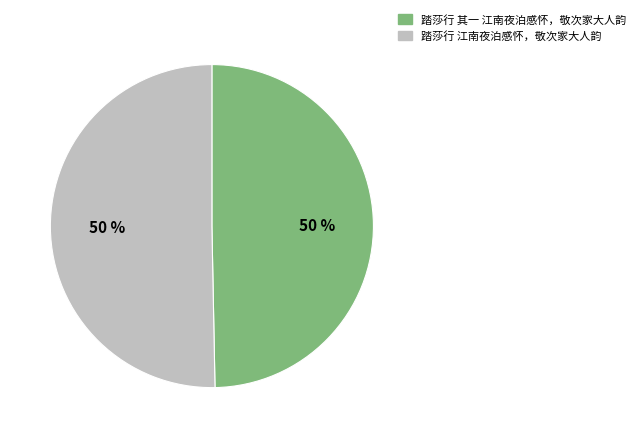

To the nearest percent, what percentage of the pie is 踏莎行 其一 江南夜泊感怀，敬次家大人韵?

50%